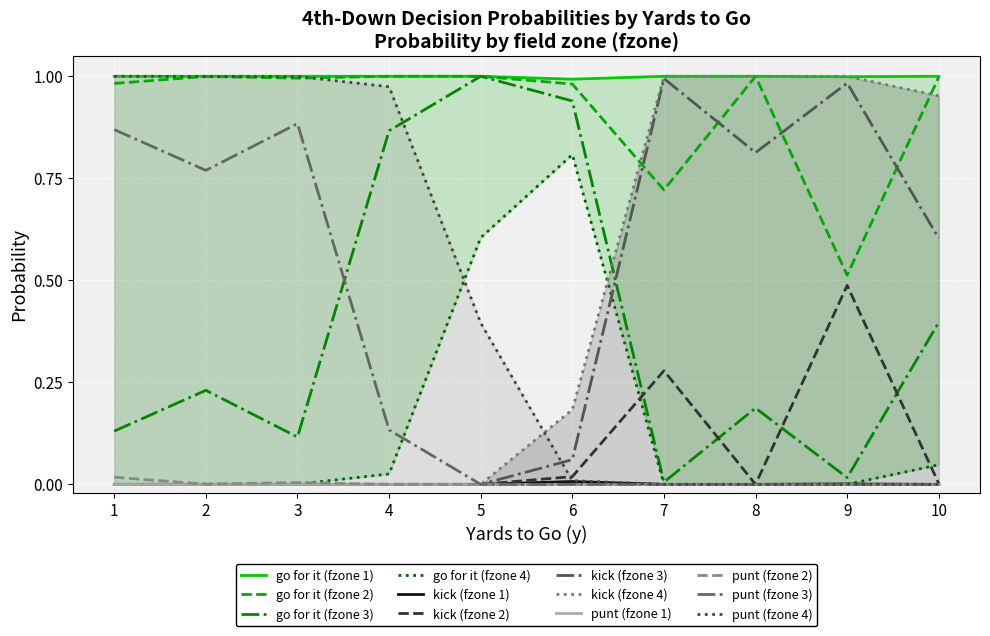

What is the difference between the maximum and second lowest values in the gofor series?

1.0